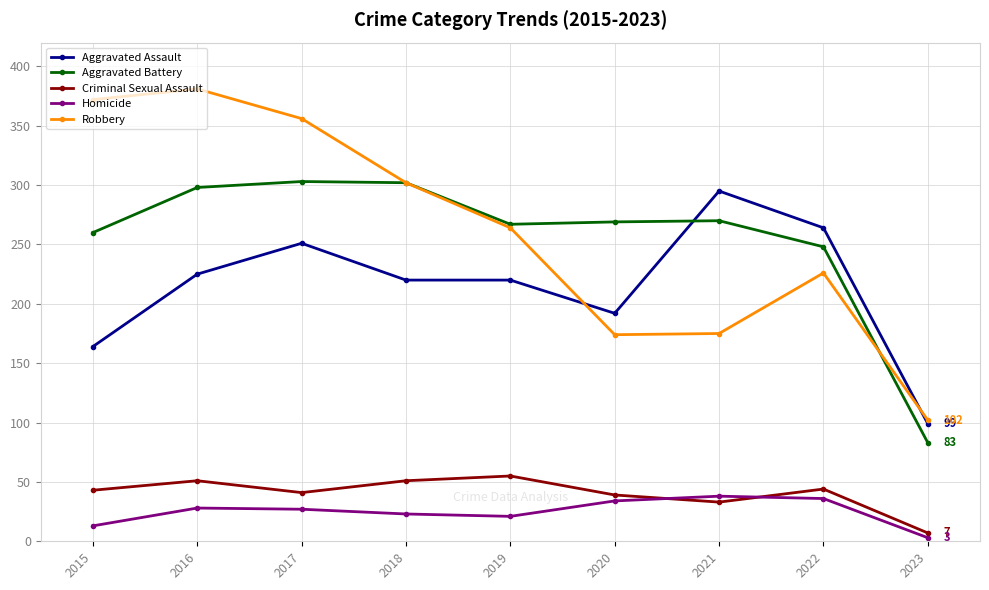

What is the sum of the Aggravated Battery values at 2017 and 2022?

551